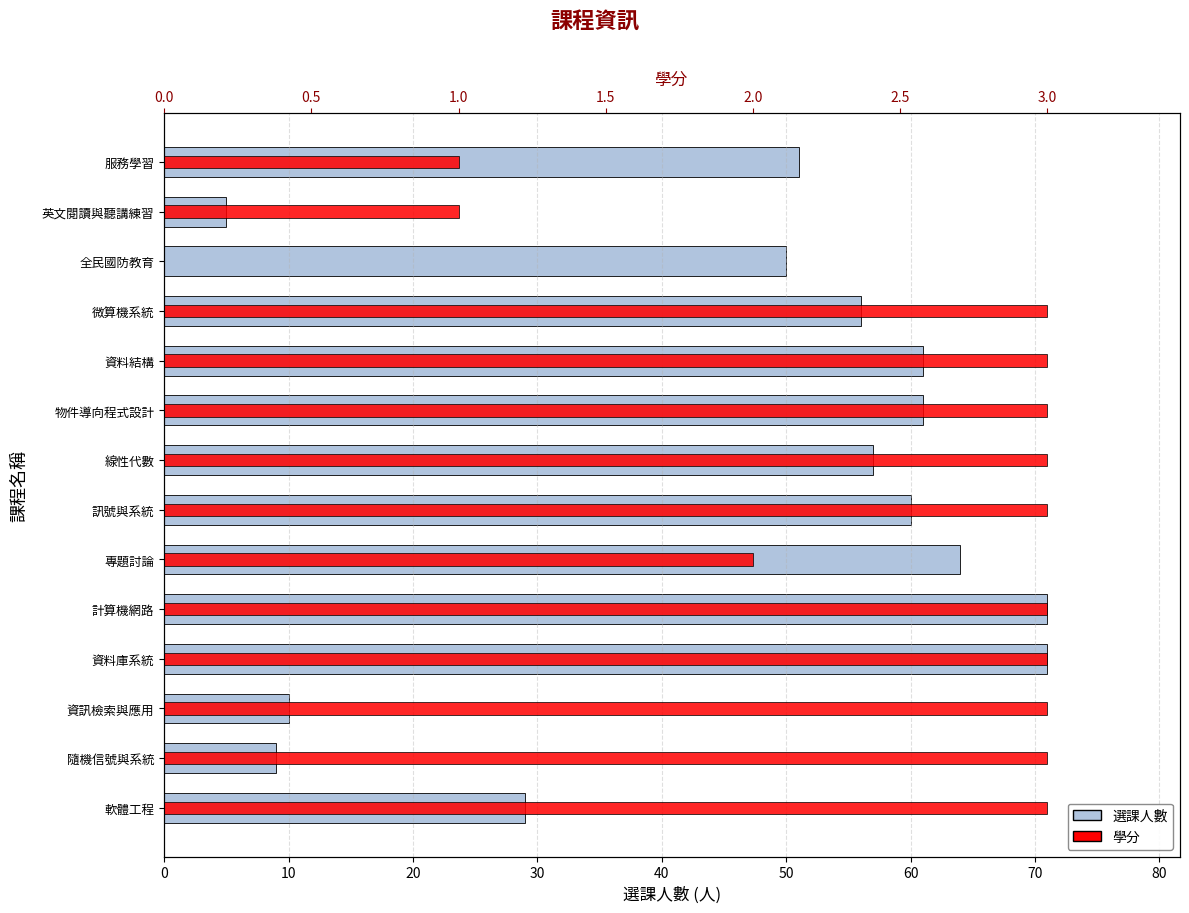

The value of 選課人數 at 50 is 115. True or false?

False